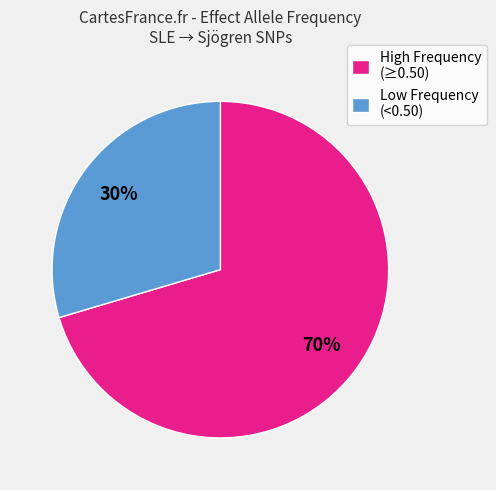

Is Low Frequency (<0.50) the majority of the pie?

No